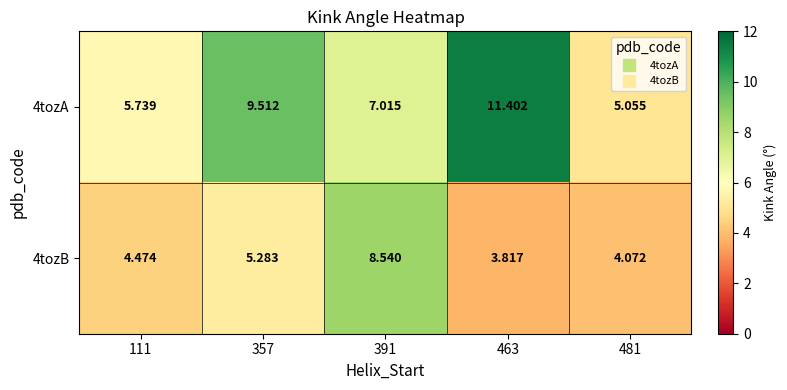

Which series changed the most between 391 and 463?

4tozB